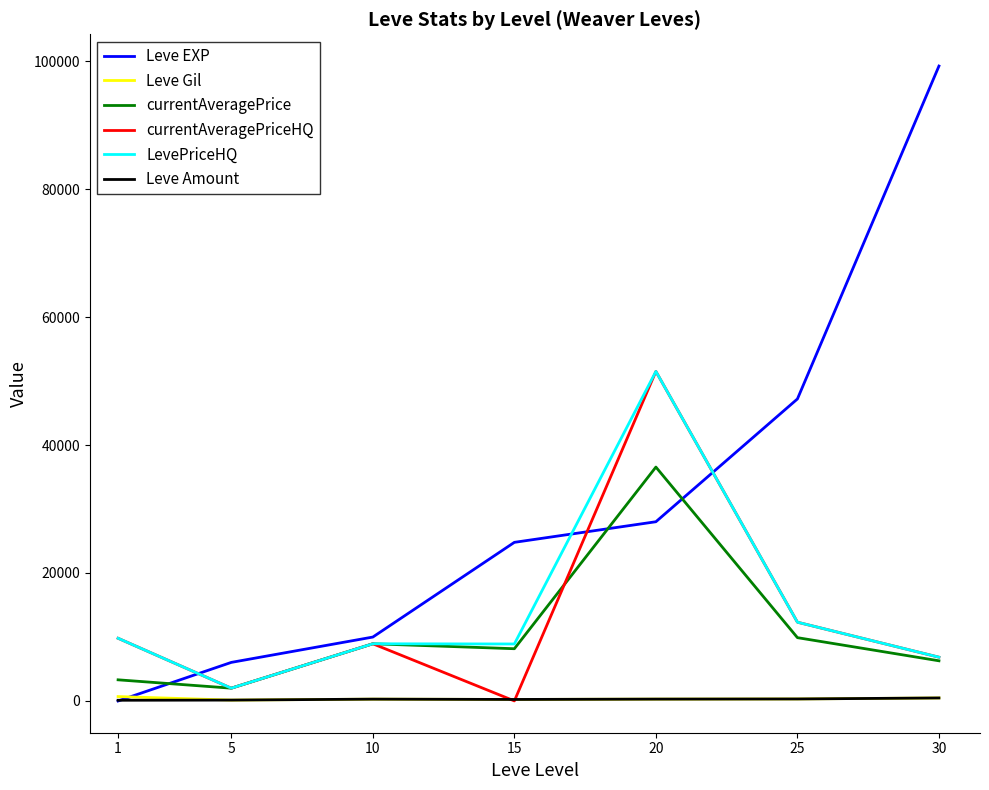

Which series has the largest range (max minus min)?

Leve EXP